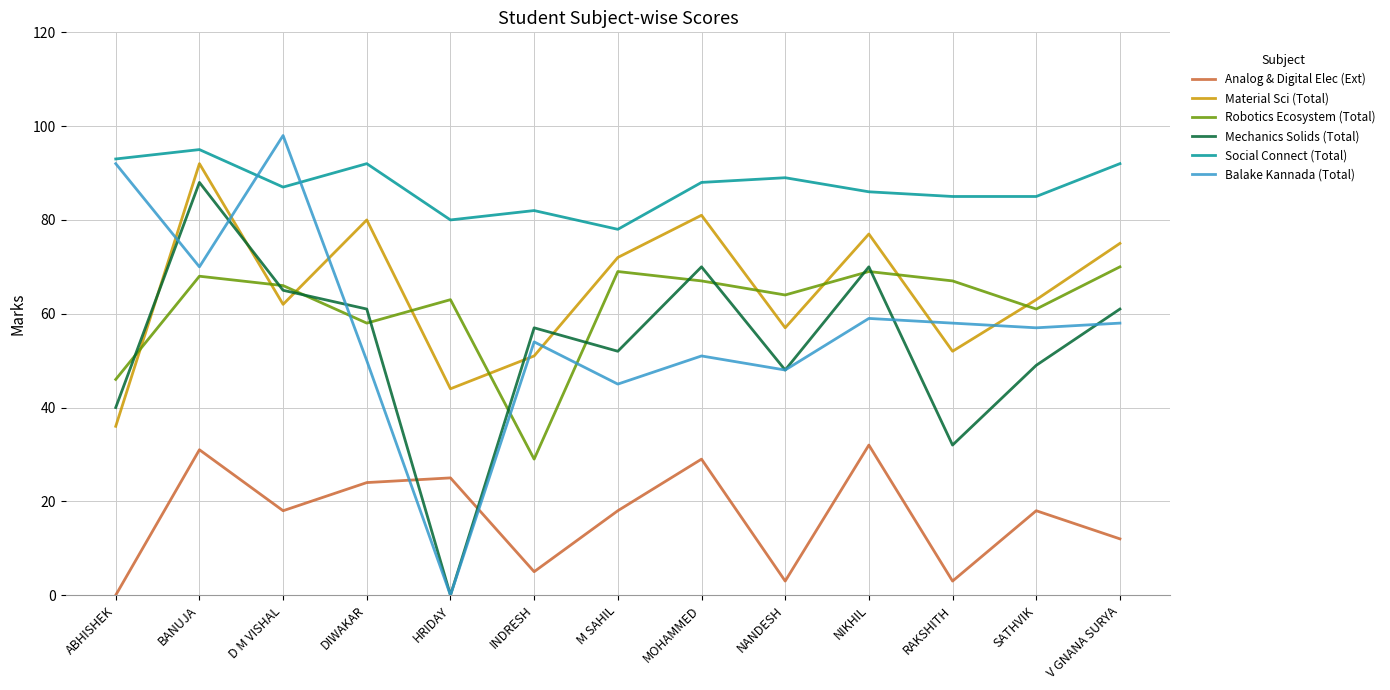

True or false: Balake Kannada (Total) has more than 2 points higher than both neighbors.

True